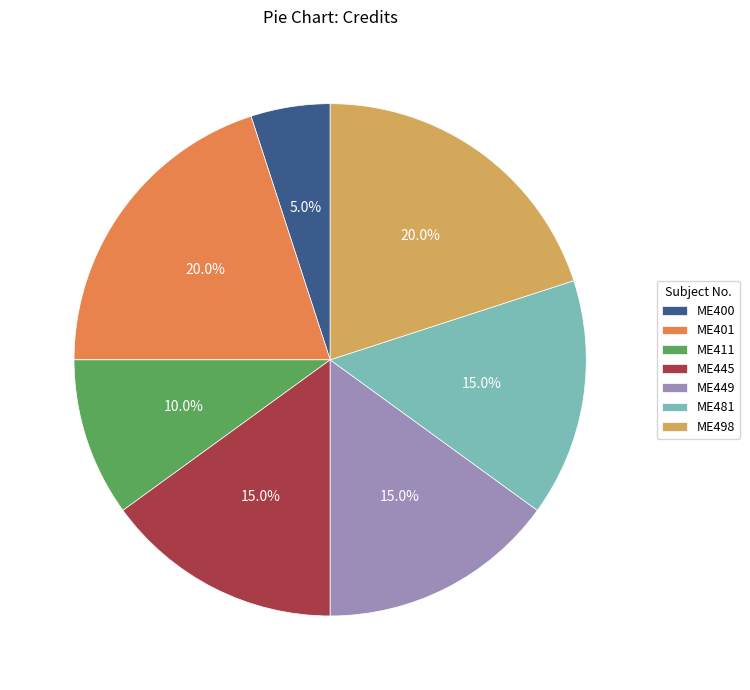

Count the number of slices in the pie.

7